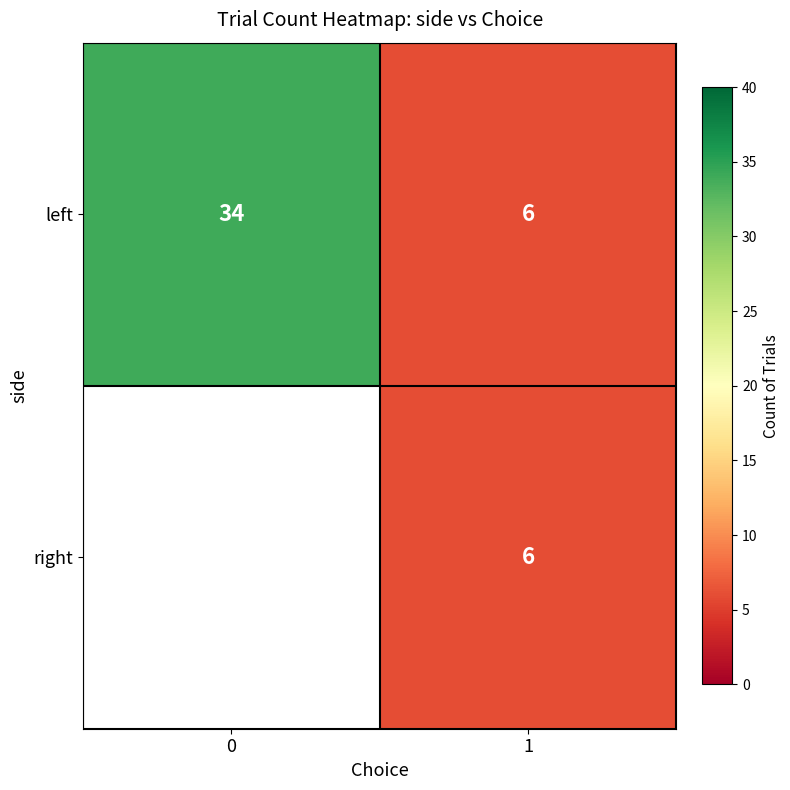

What is the approximate value of left at 1, to the nearest 10?

10